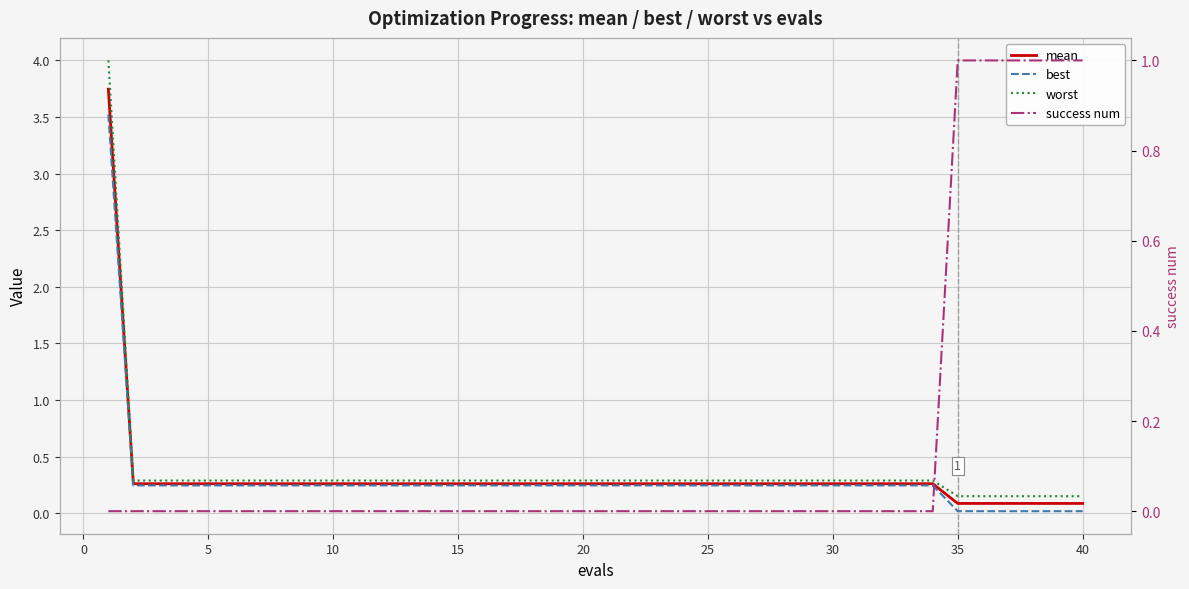

The value of mean at 35 is 0.4. True or false?

False